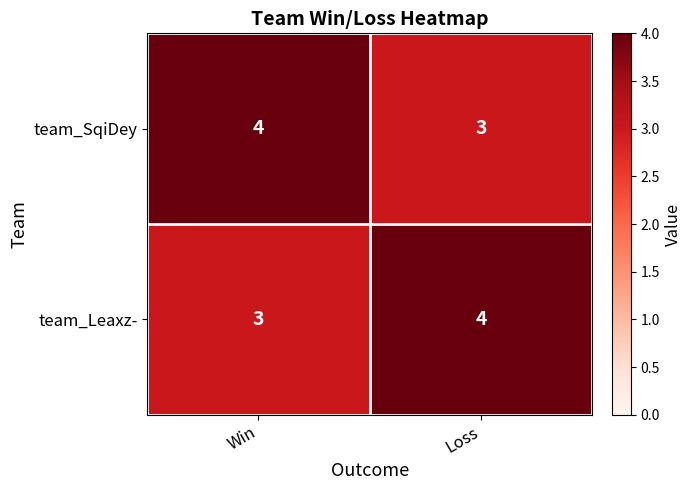

True or false: team_Leaxz- has a value of 1 at Win.

False